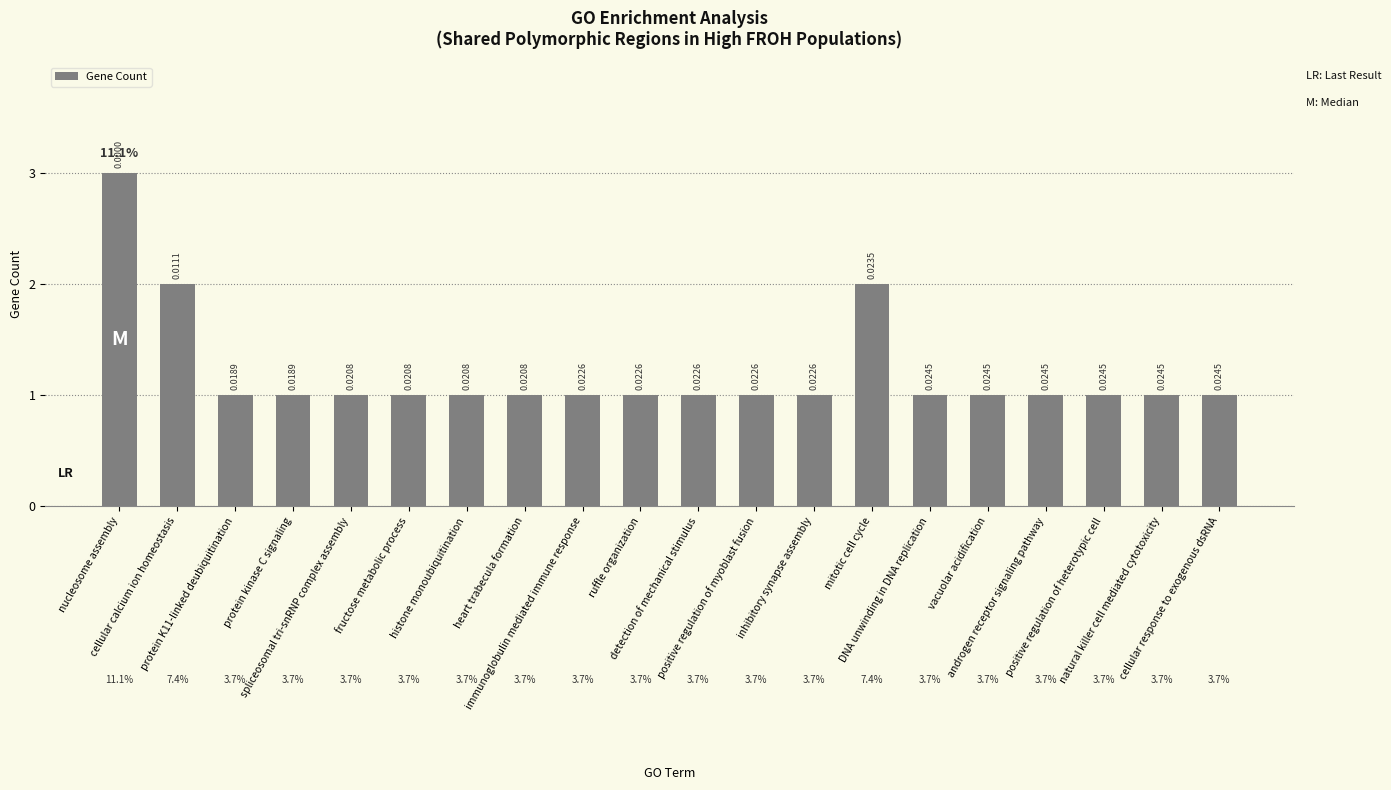

How many bars are there in total?

20